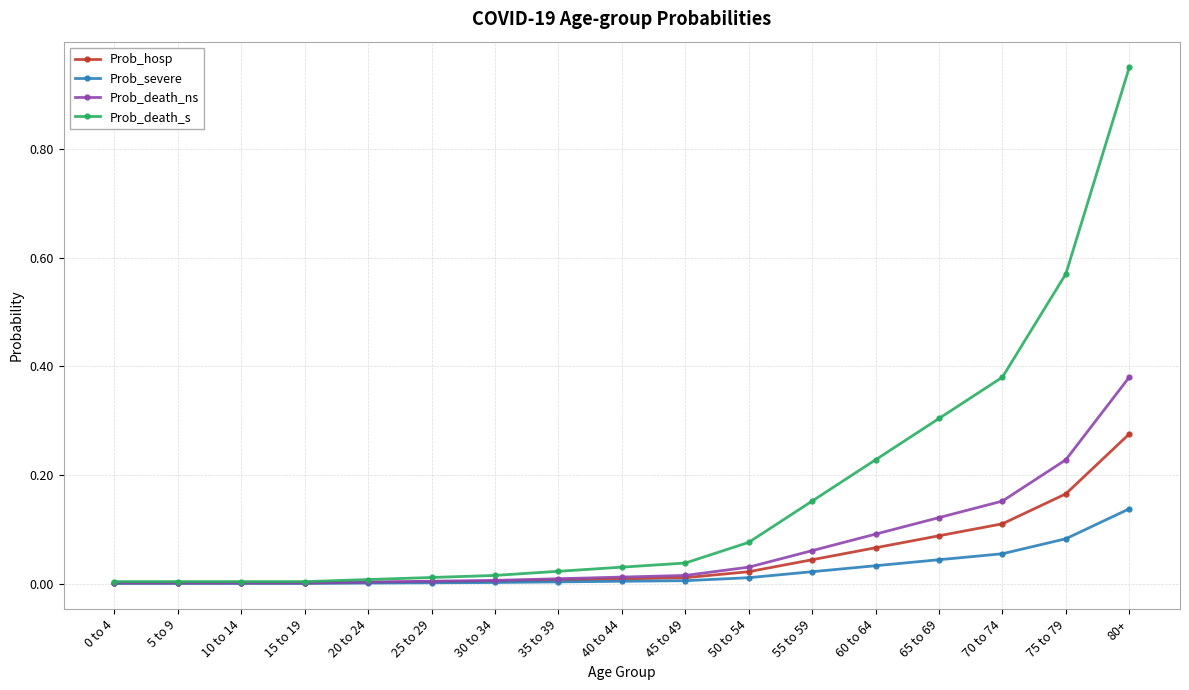

At which label does Prob_death_ns reach its peak?

80+